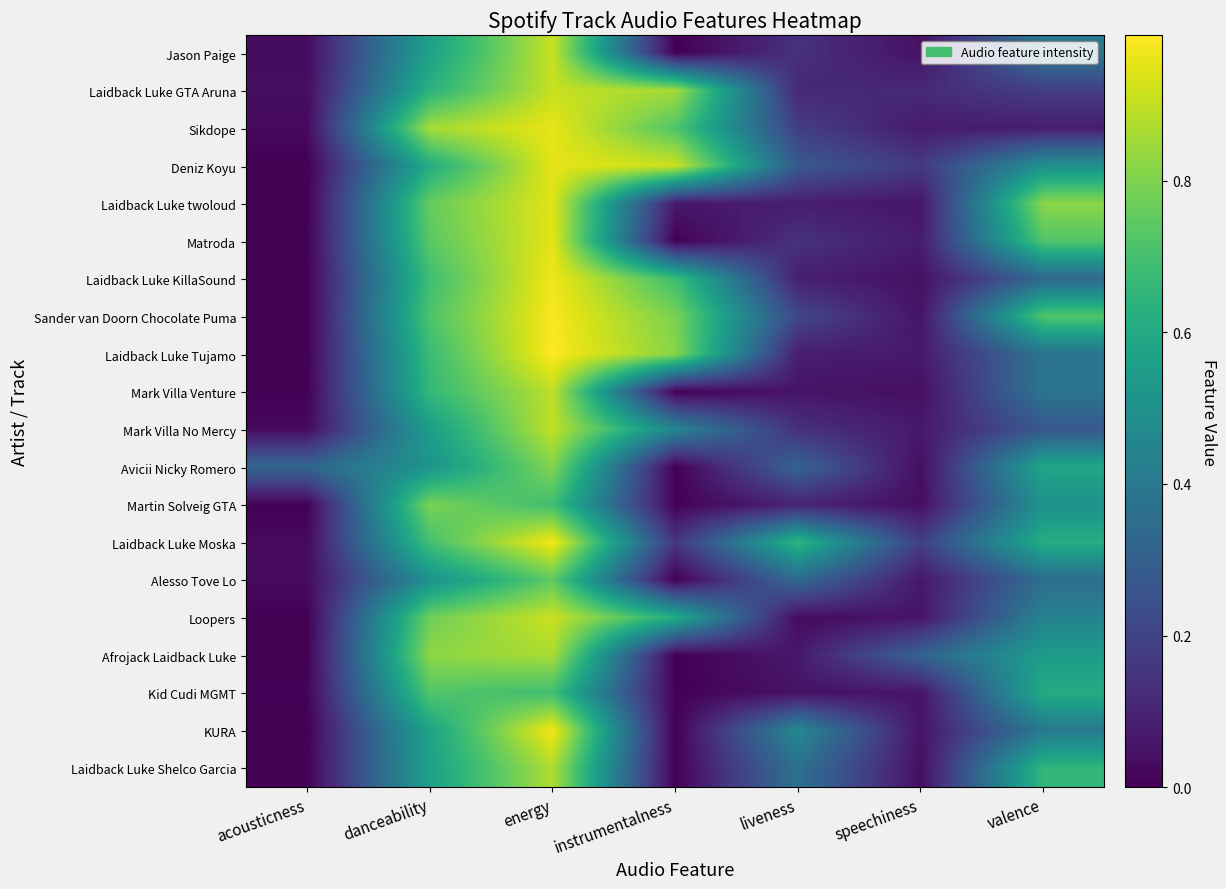

Which category has the lowest value across all series?

instrumentalness